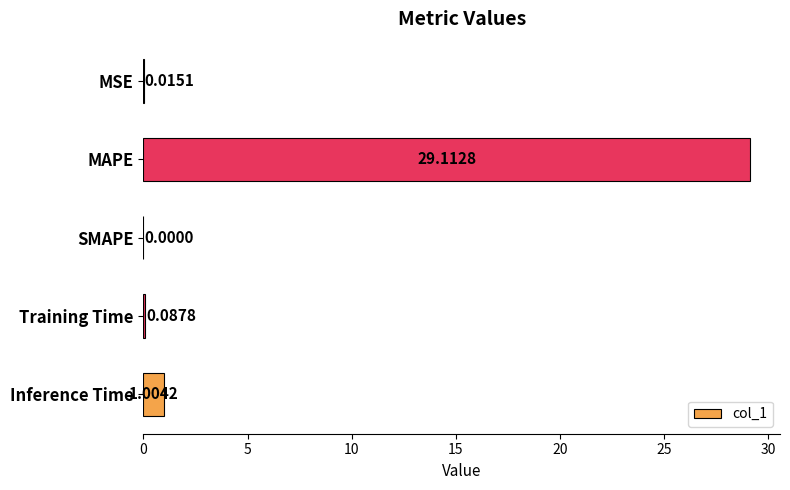

Which has a higher value, MAPE or MSE?

MAPE